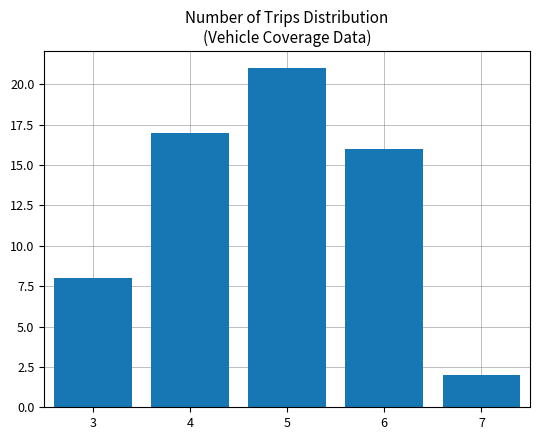

What is the greatest value displayed?

21